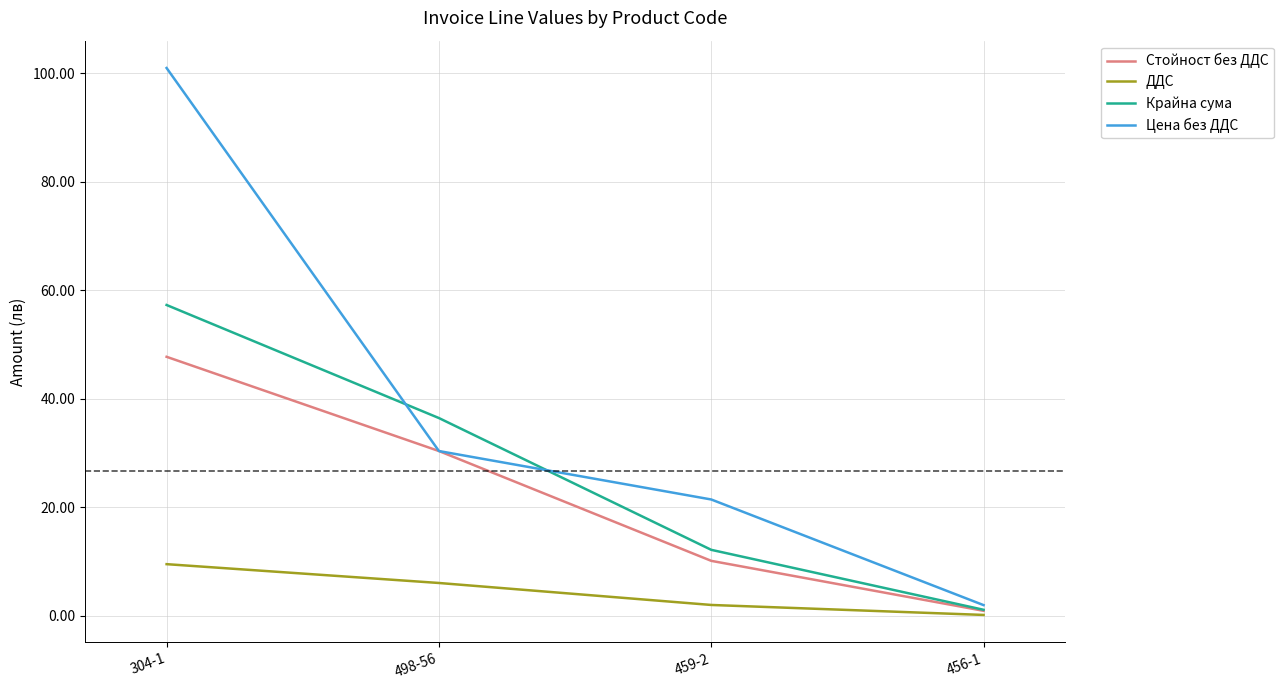

True or false: Крайна сума has more than 1 interior local peaks.

False